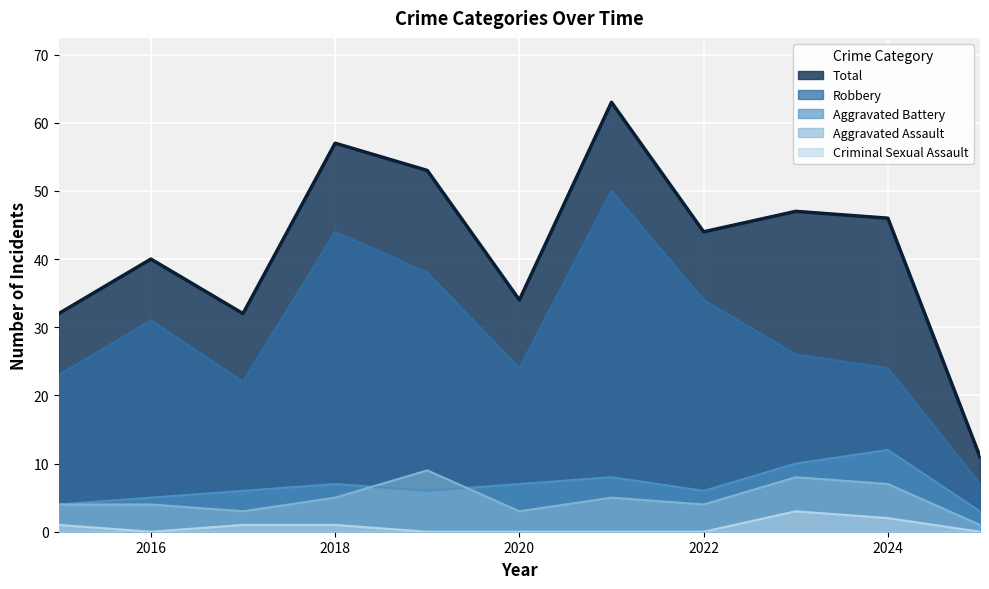

Rank the series at 2019 from lowest to highest value.

Criminal Sexual Assault, Aggravated Battery, Aggravated Assault, Robbery, Total